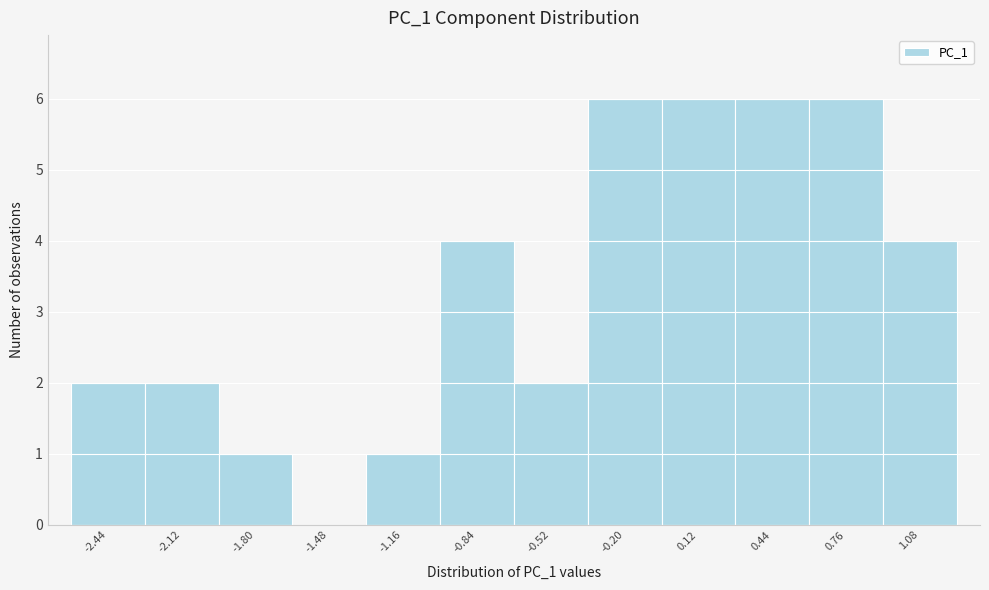

Reading left to right, extract all data points from this chart.

-2.44=2	-2.12=2	-1.80=1	-1.48=0	-1.16=1	-0.84=4	-0.52=2	-0.20=6	0.12=6	0.44=6	0.76=6	1.08=4